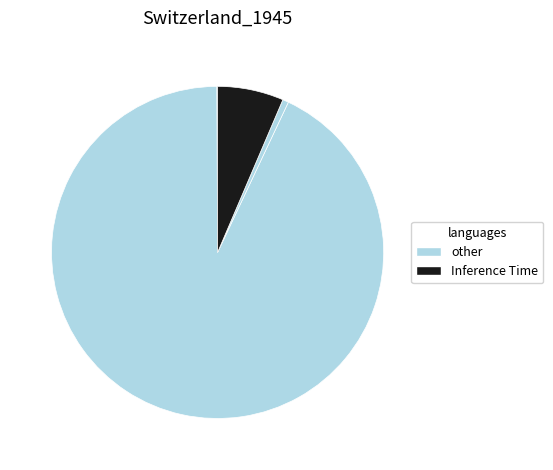

Count the number of slices in the pie.

4